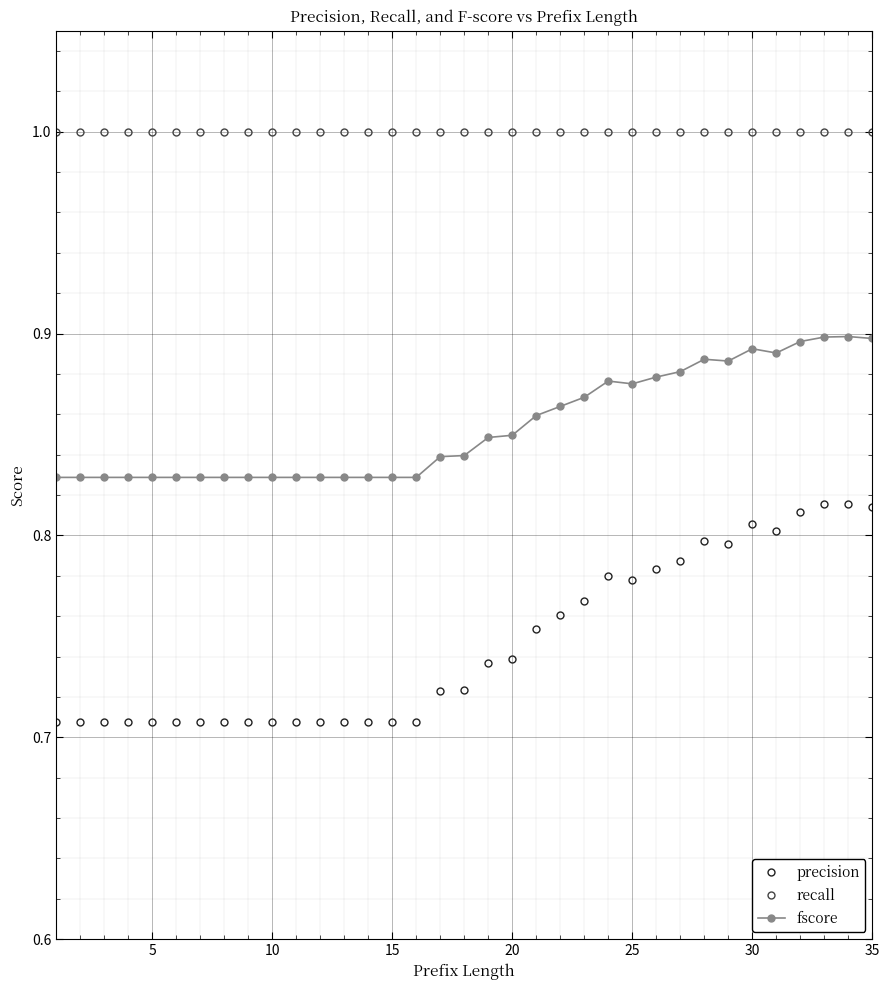

What is the sum of all fscore values?

29.9